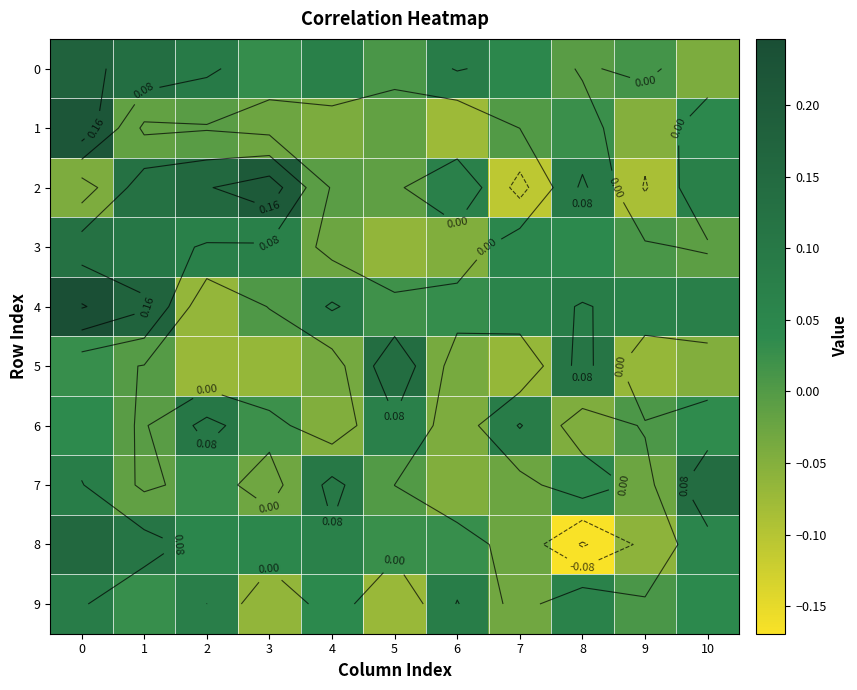

At how many categories does at least one series exceed 0?

11